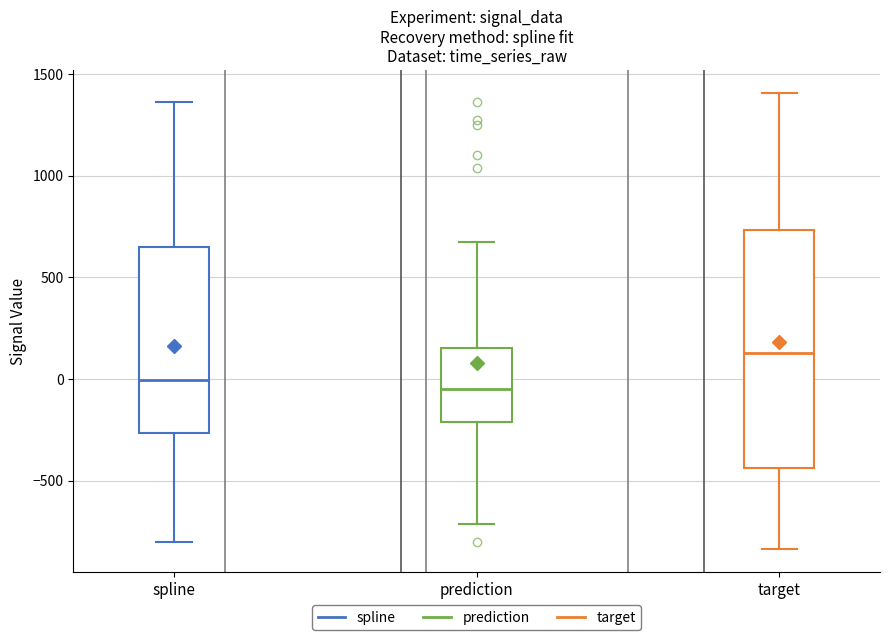

Where does the median line of the box for target sit on the y-axis? The values are not printed on the chart, so give them approximately, as read against the axis.

150